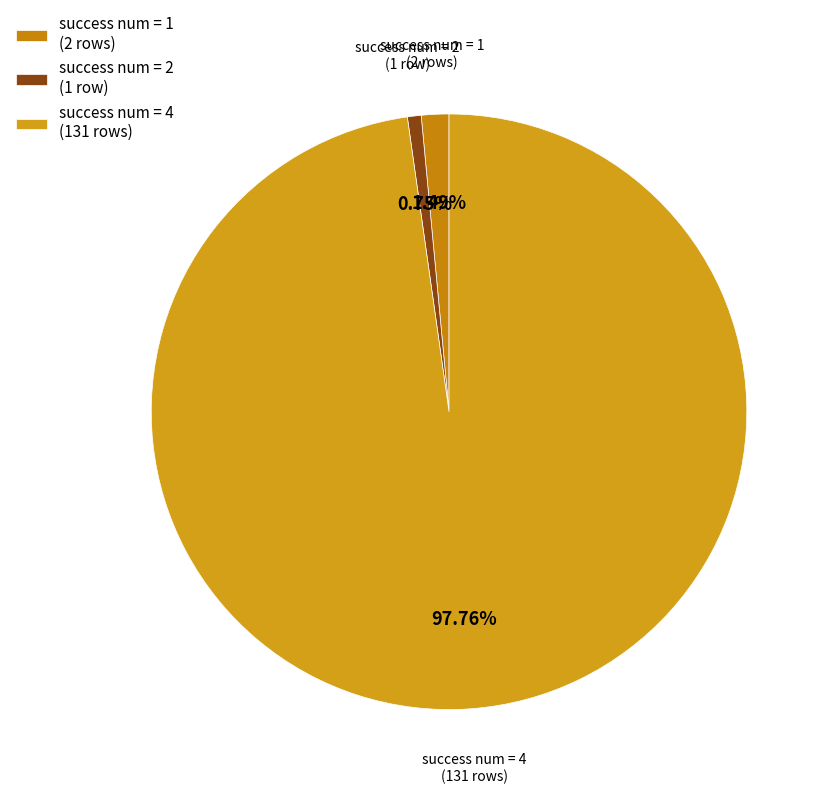

Rank the categories by value from highest to lowest.

success num = 4 (131 rows), success num = 1 (2 rows), success num = 2 (1 row)